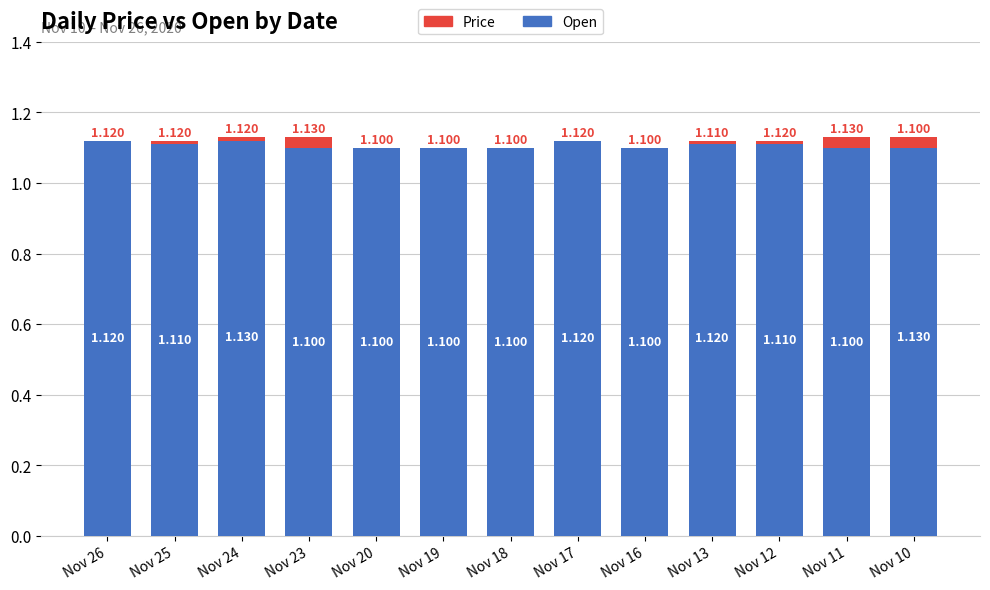

What are all the series names shown in the legend?

Open, Price